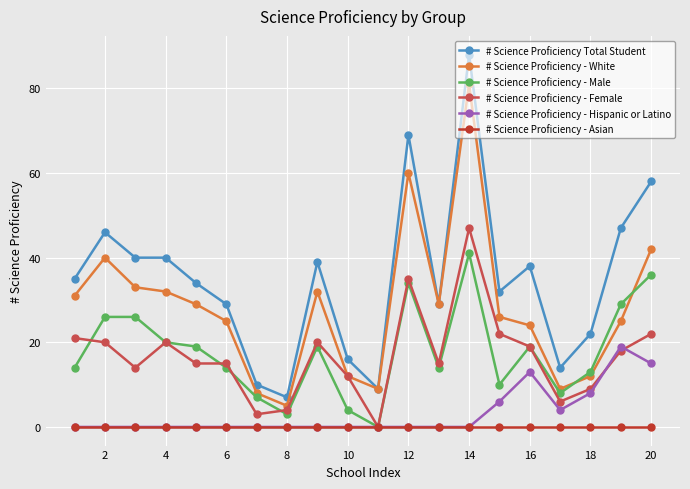

True or false: # Science Proficiency - White has more than 0 points higher than both neighbors.

True